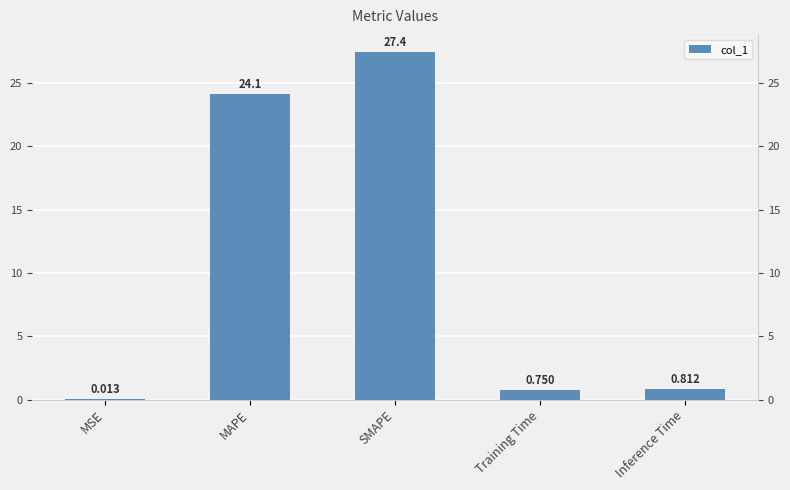

Which label corresponds to the largest value in the chart?

SMAPE